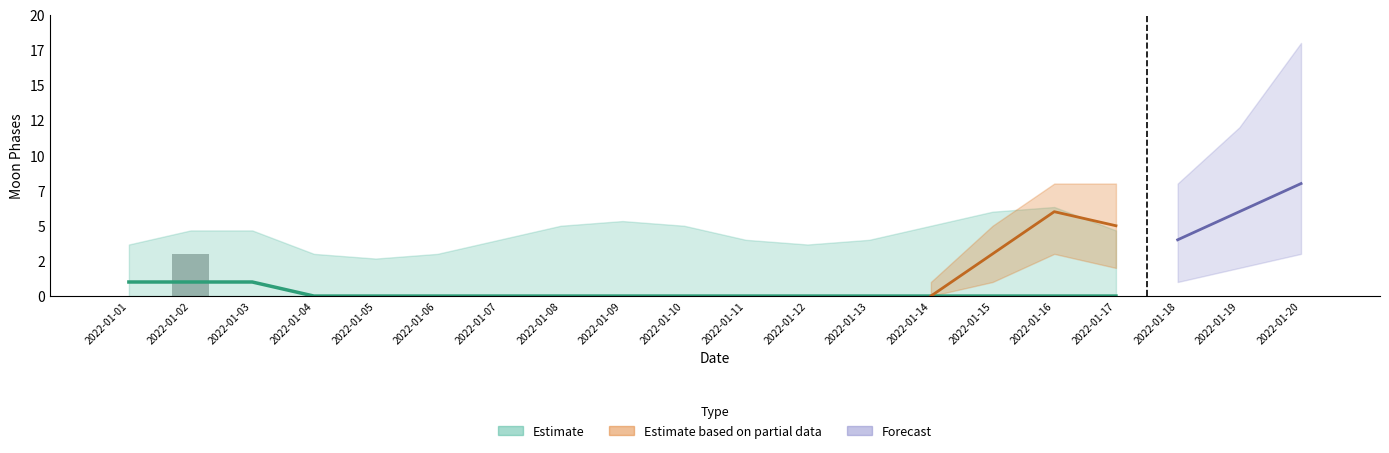

What is the average value of the Moon Phases Upper series?

3